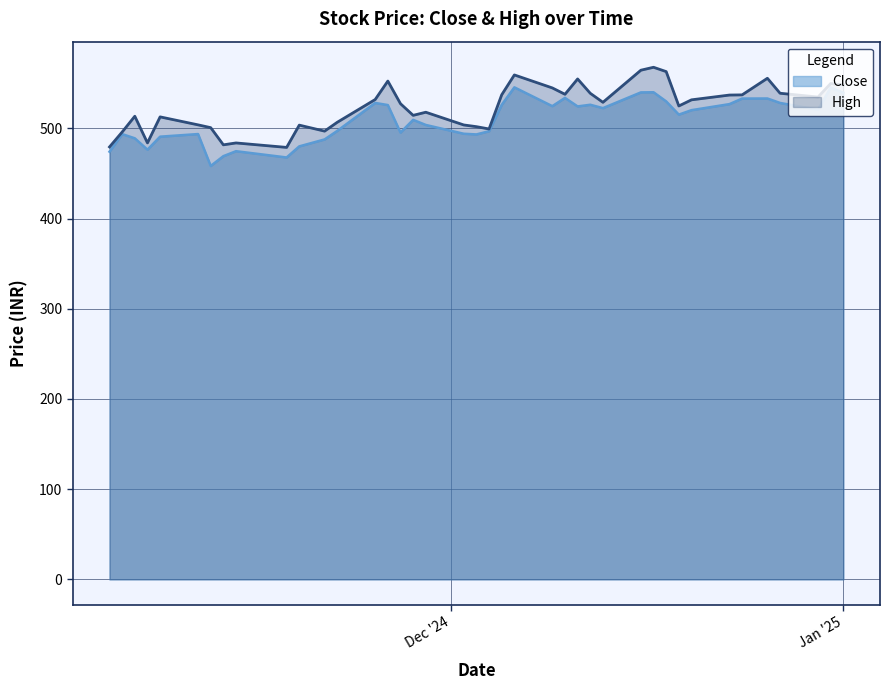

What are all the series names shown in the legend?

Close, High